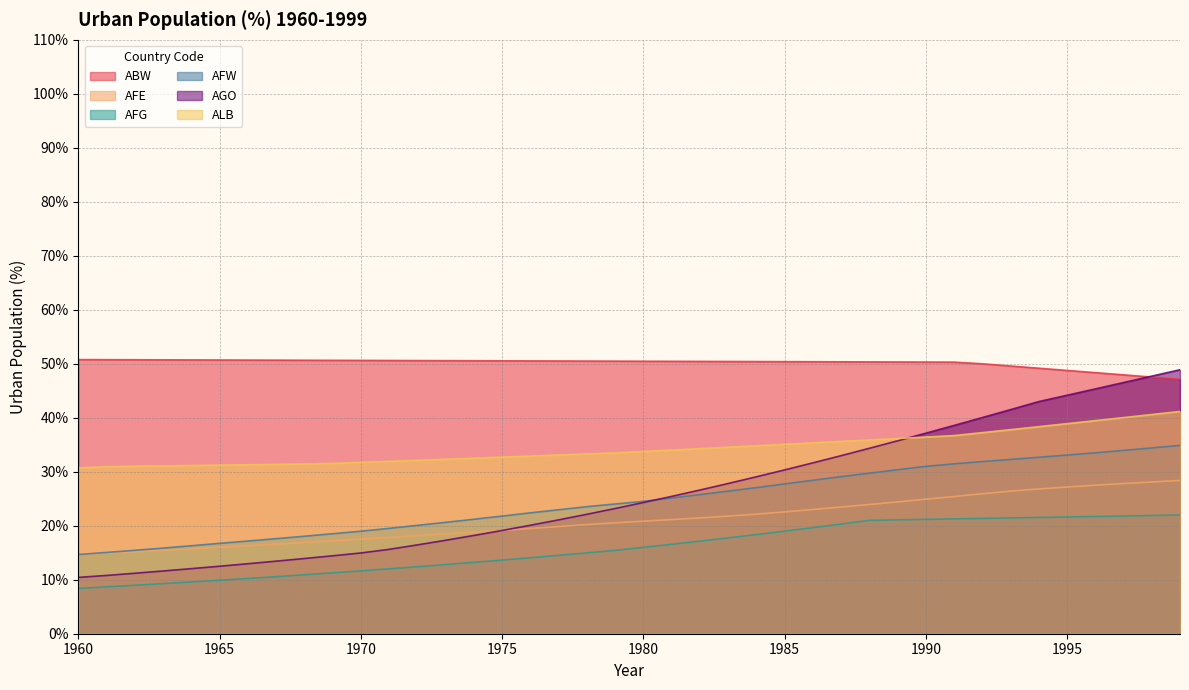

How many data points in ALB are above 33?

23